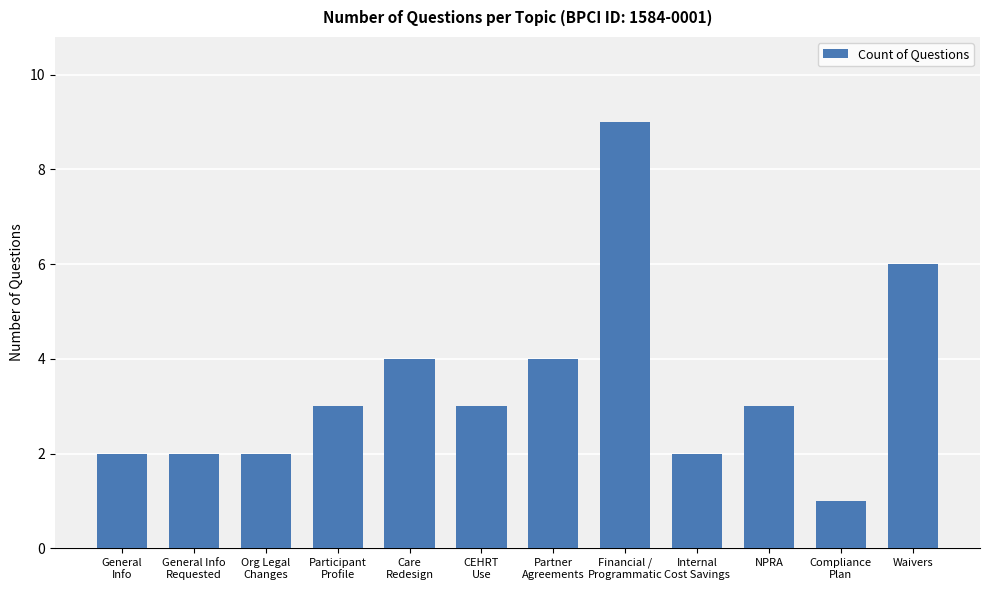

Are the bars grouped side by side (vs. stacked)?

No